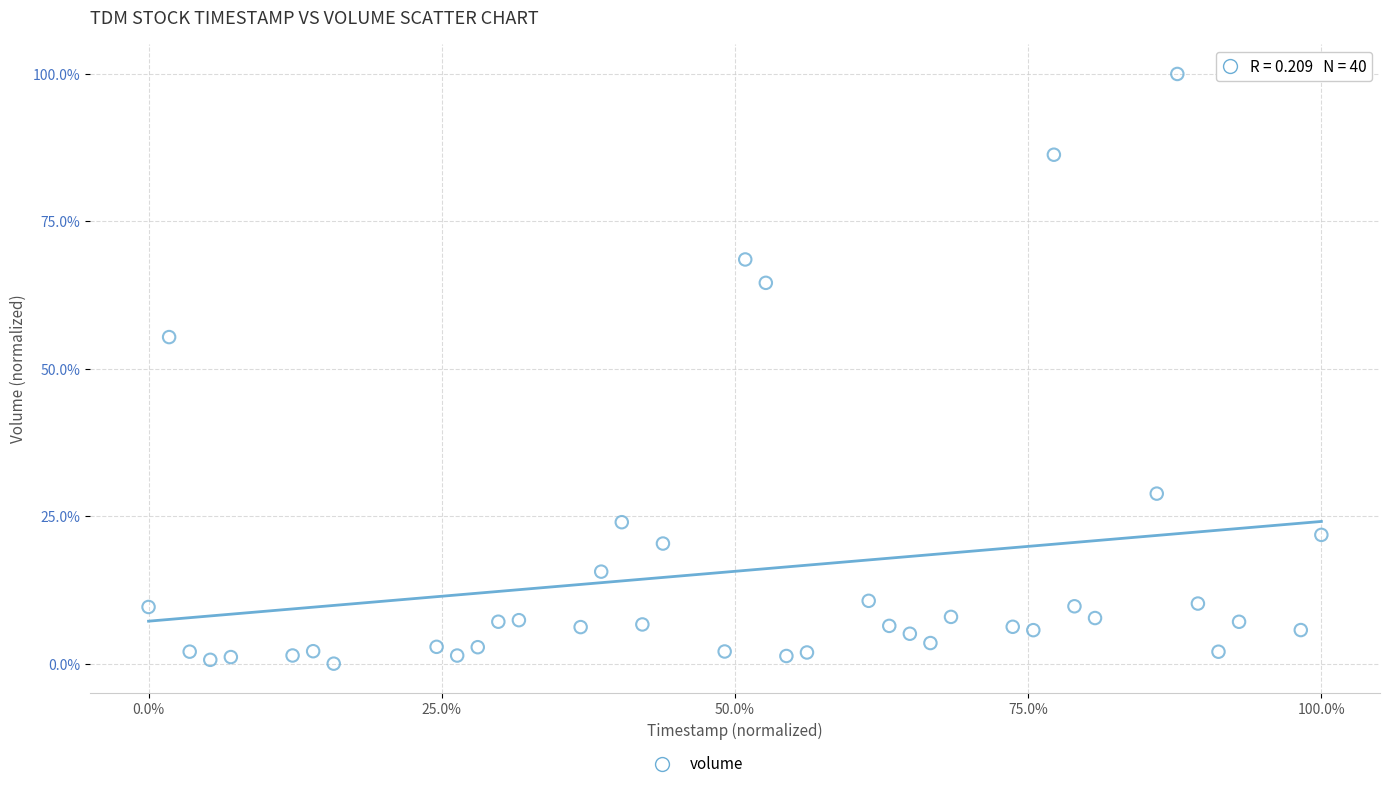

What Y value in the scatter plot is closest to 50?

55.4